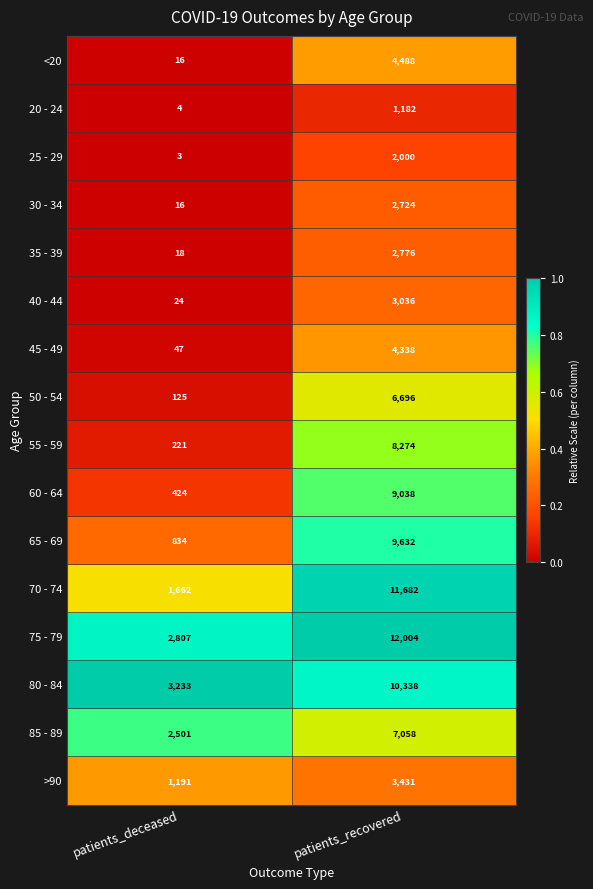

The value of 75 - 79 at patients_recovered is 4522. True or false?

False